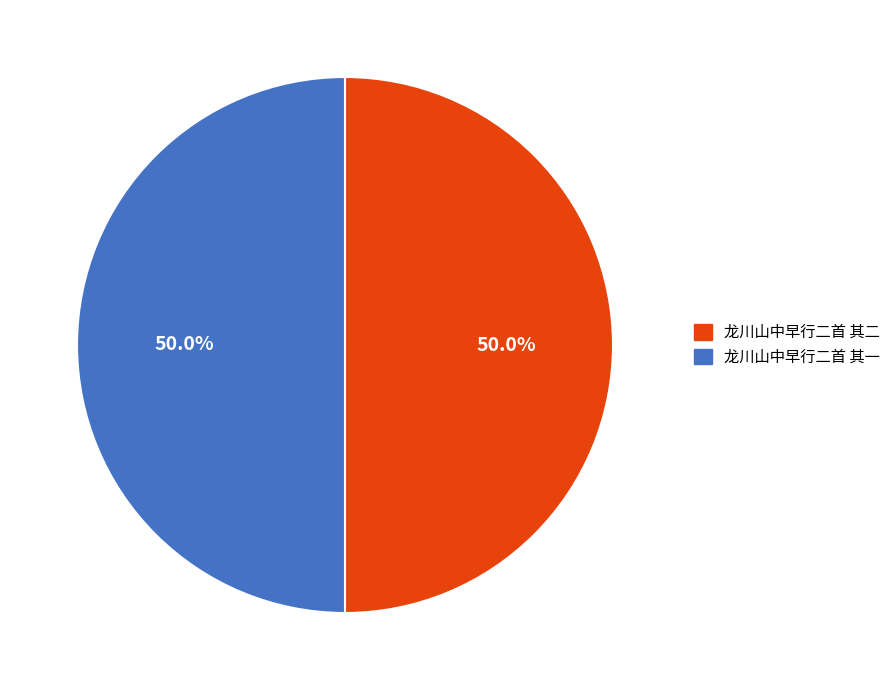

The 龙川山中早行二首 其二 slice represents 61% of the pie. True or false?

False